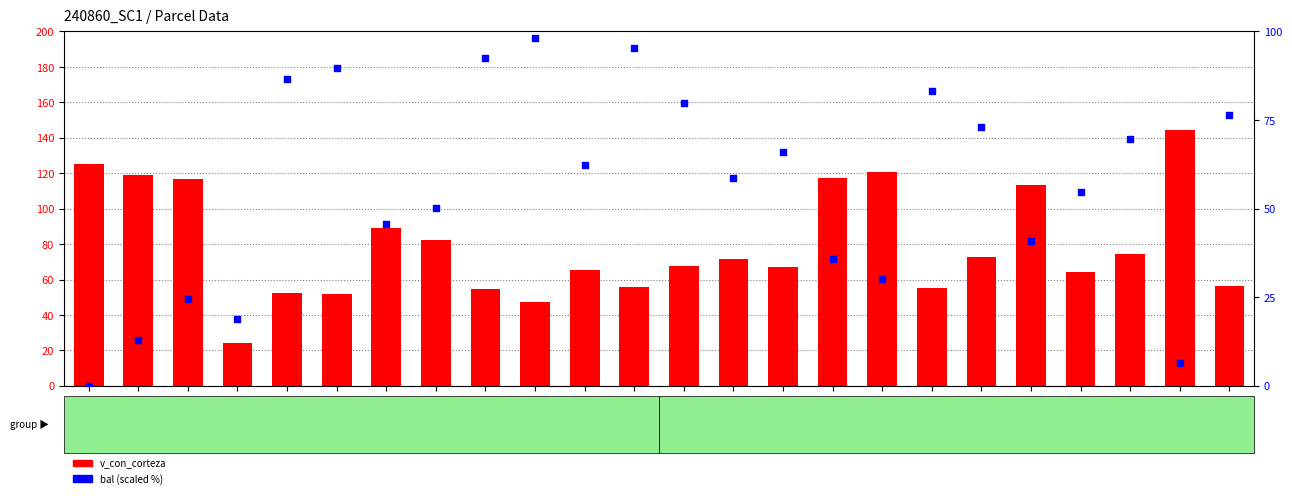

At how many categories does at least one series exceed 63?

23